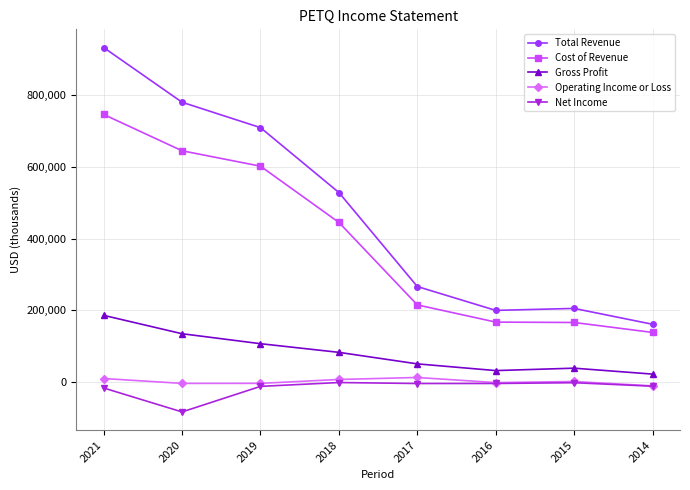

At which category is the sum across all series the highest?

2021